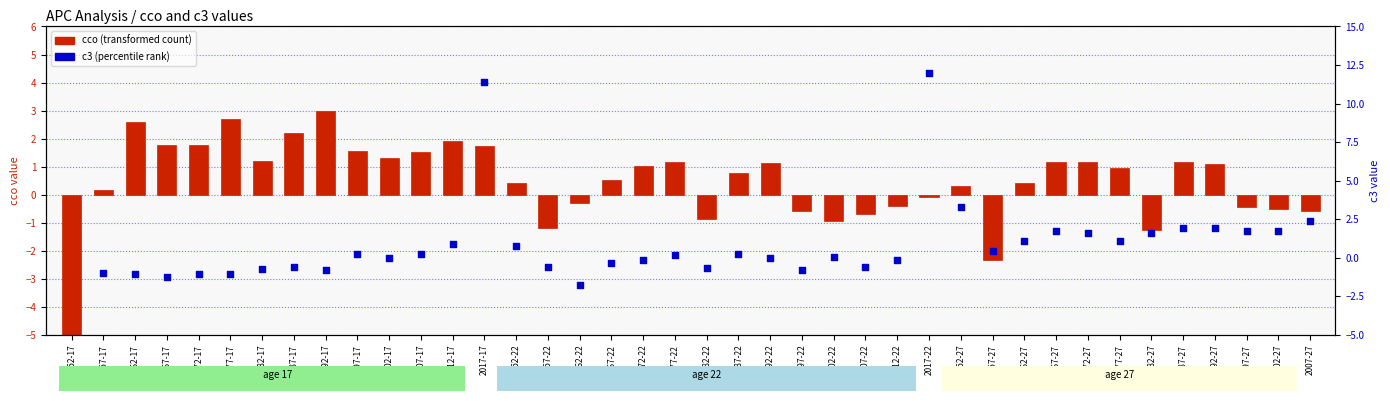

Which series has the largest Y range (max minus min)?

c3 (percentile rank within sample)